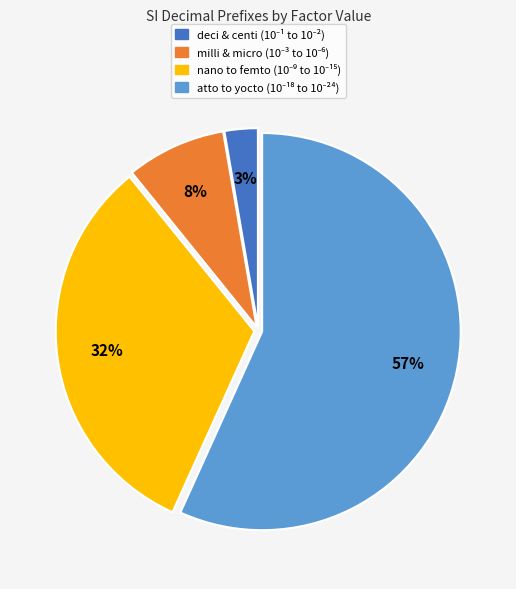

Does any single category account for the majority?

Yes